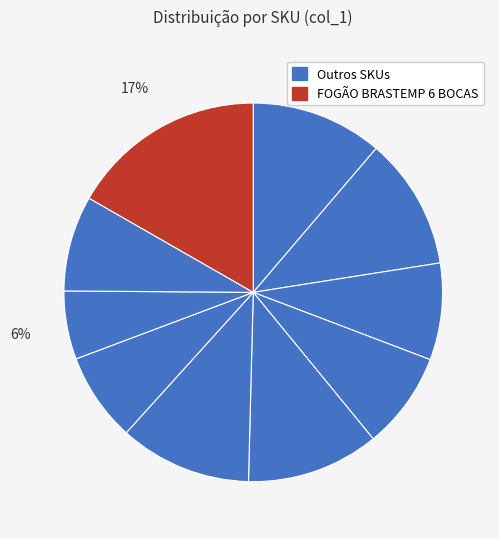

Count the number of slices in the pie.

10